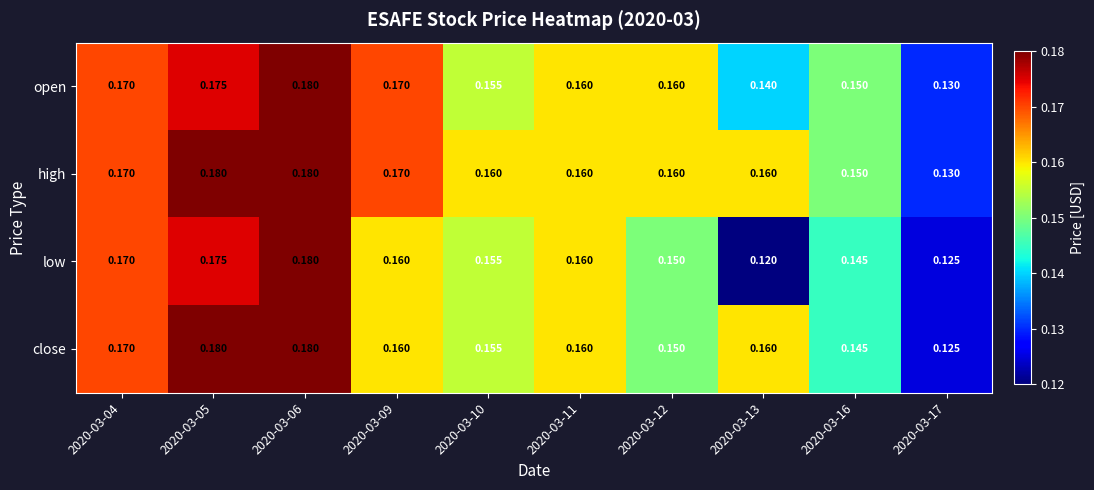

Which series has the largest range (max minus min)?

low